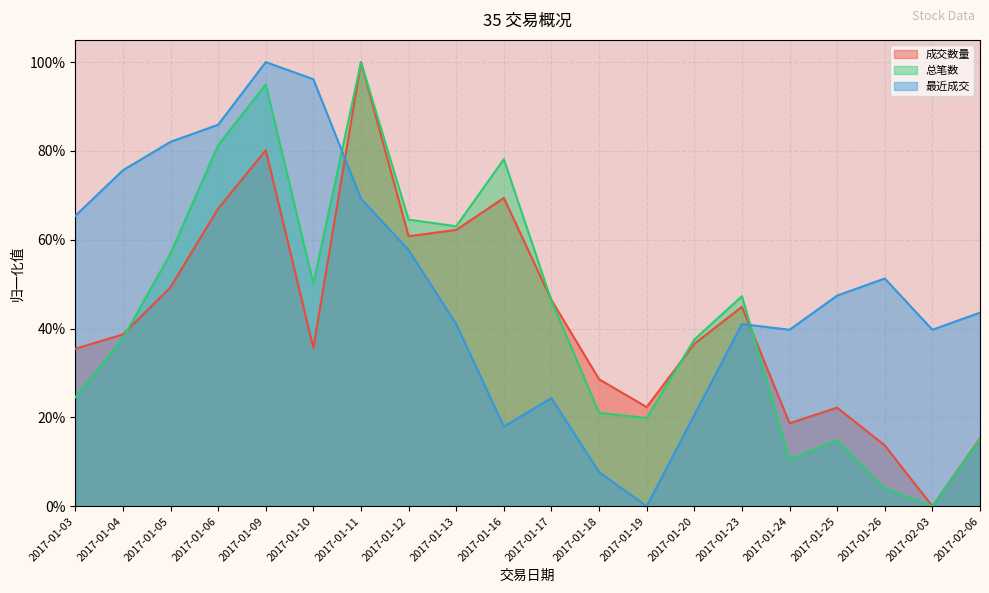

At which category is the sum across all series the highest?

2017-01-09